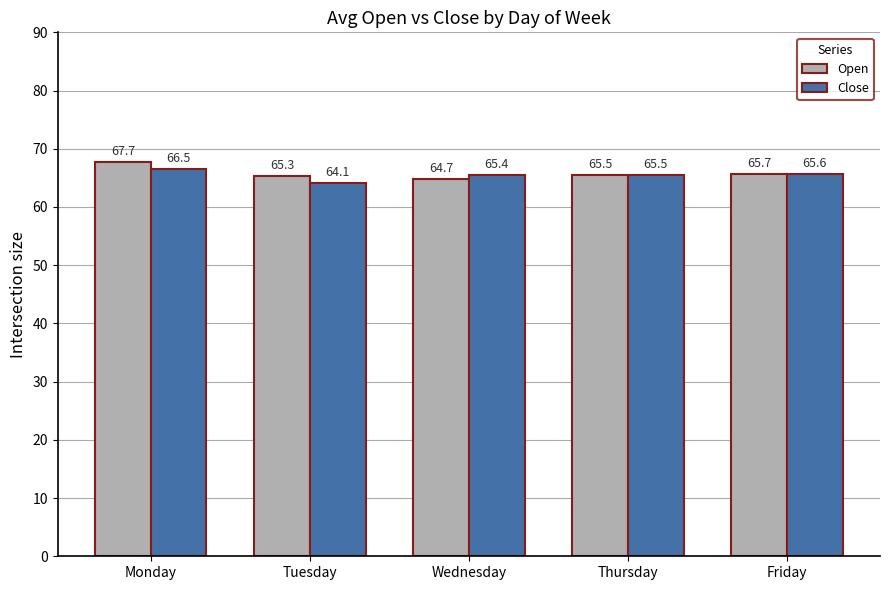

Reading left to right, what are all the values shown in this chart?

Open: 67.7	65.3	64.7	65.5	65.7
Close: 66.5	64.1	65.4	65.5	65.6